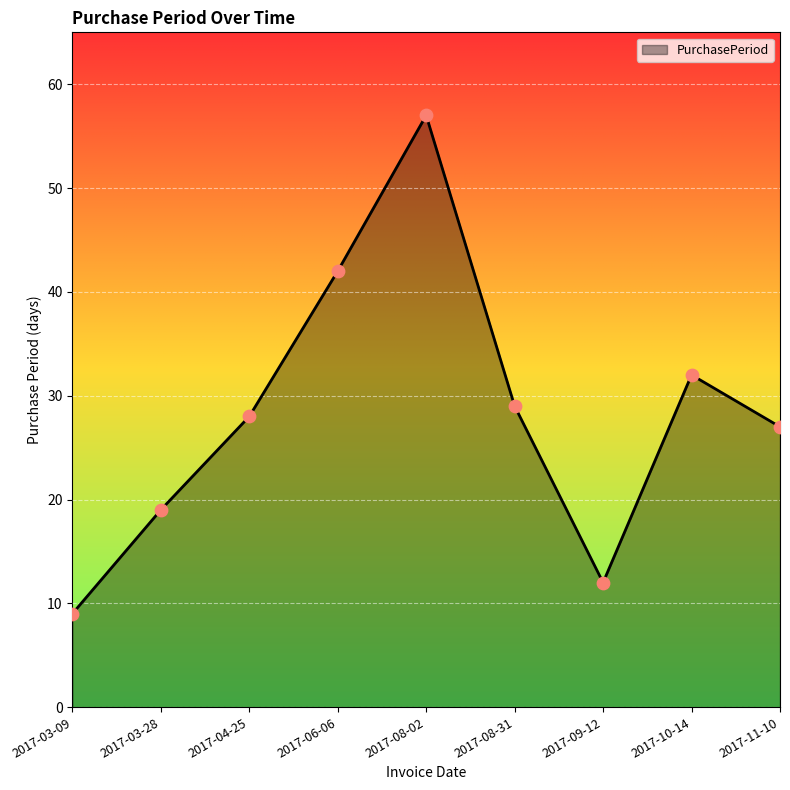

What is the change in value from 2017-08-02 to 2017-09-12?

-45